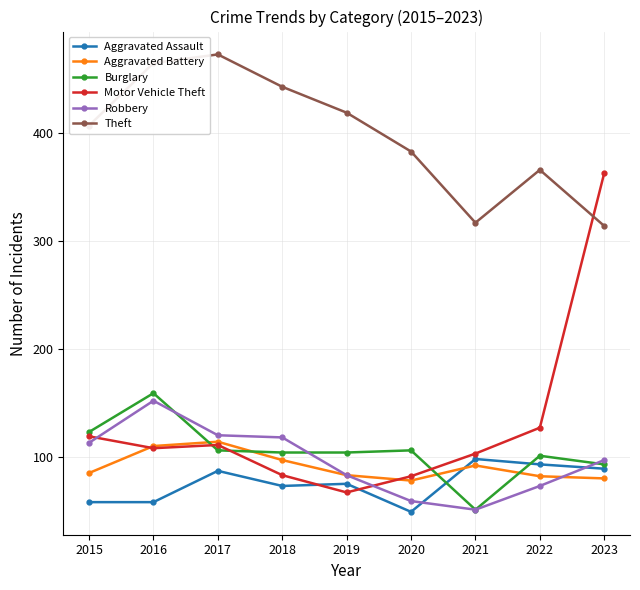

What value does the Burglary series have at 2018?

104